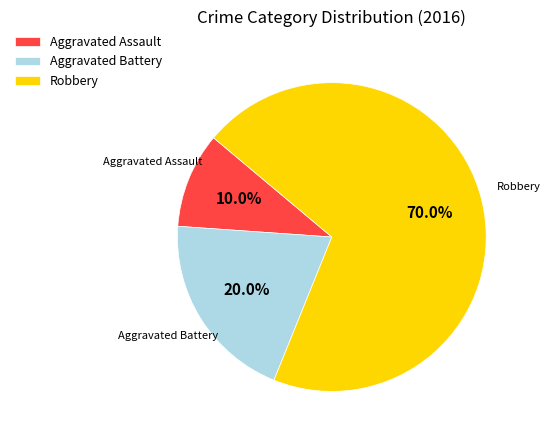

To the nearest percent, what percentage of the pie is Aggravated Battery?

20%